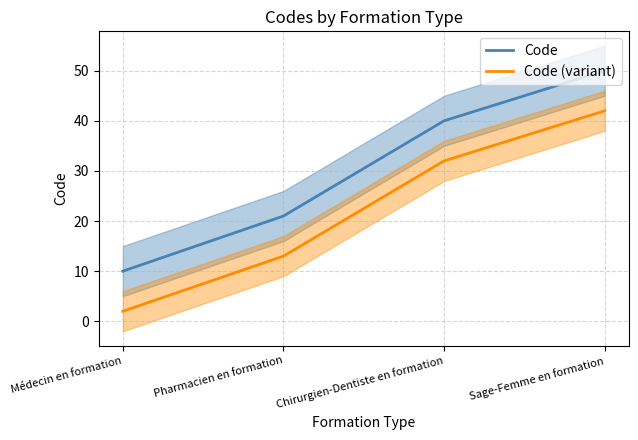

Reading left to right, transcribe all the data shown in this chart.

Code: Médecin en formation=10	Pharmacien en formation=21	Chirurgien-Dentiste en formation=40	Sage-Femme en formation=50
Code (variant): Médecin en formation=2	Pharmacien en formation=13	Chirurgien-Dentiste en formation=32	Sage-Femme en formation=42